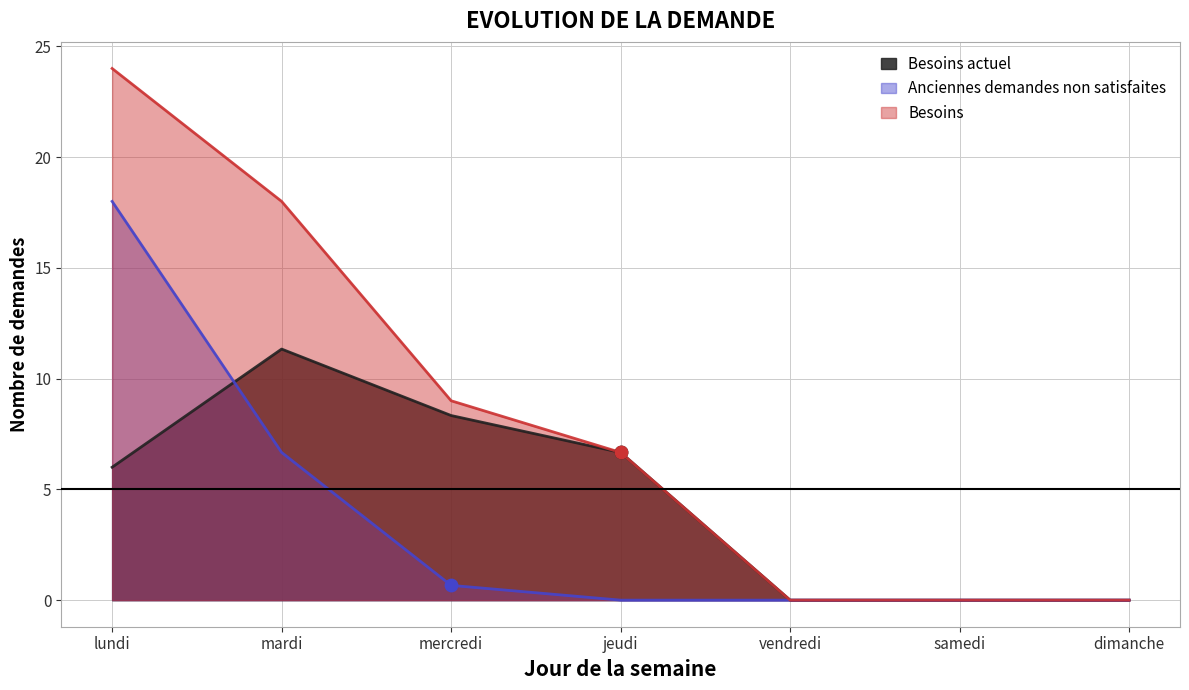

At how many categories does at least one series exceed 11?

2